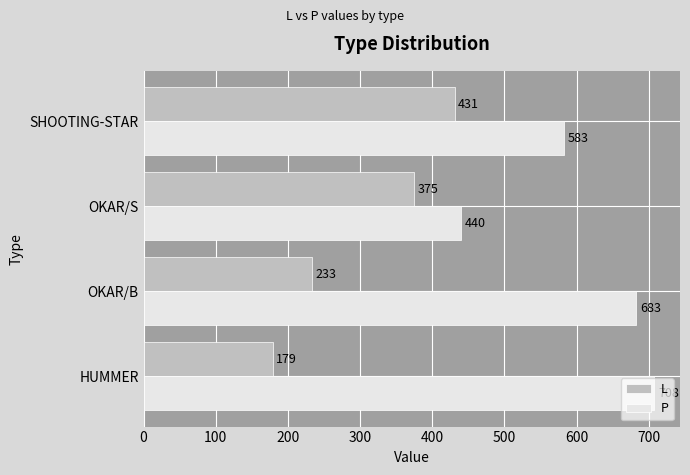

At which label does P reach its minimum?

OKAR/S